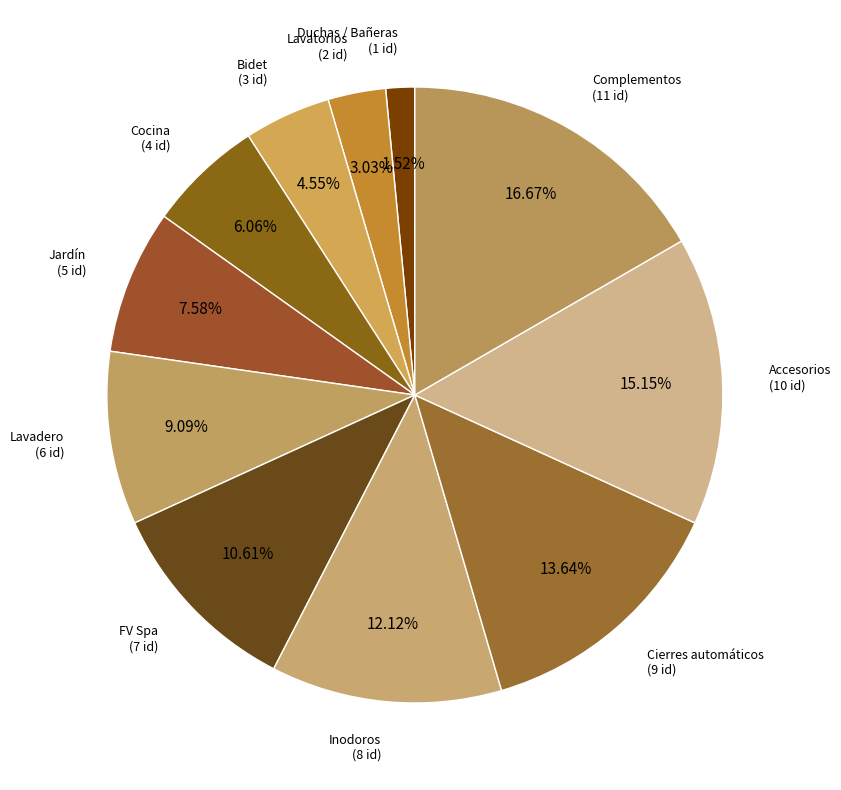

How many segments does this pie chart have?

11